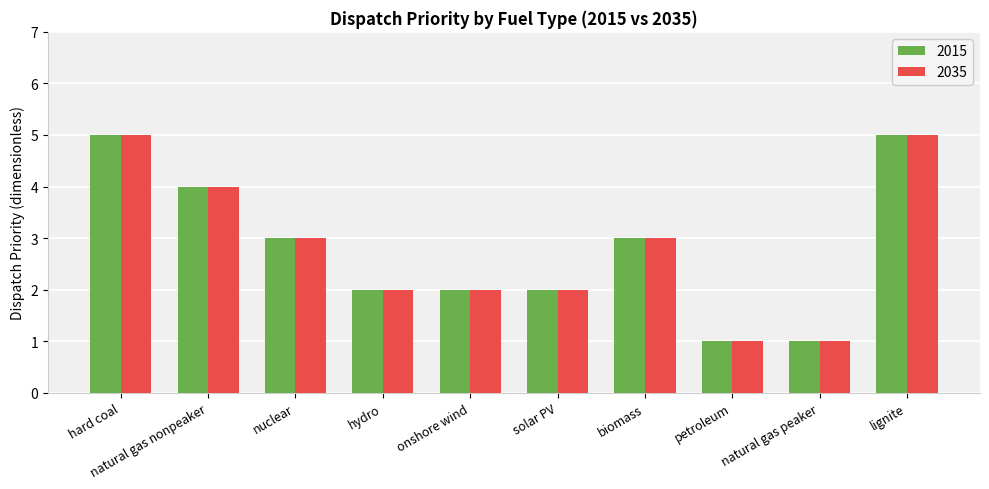

True or false: 2035 has a value of 3 at nuclear.

True